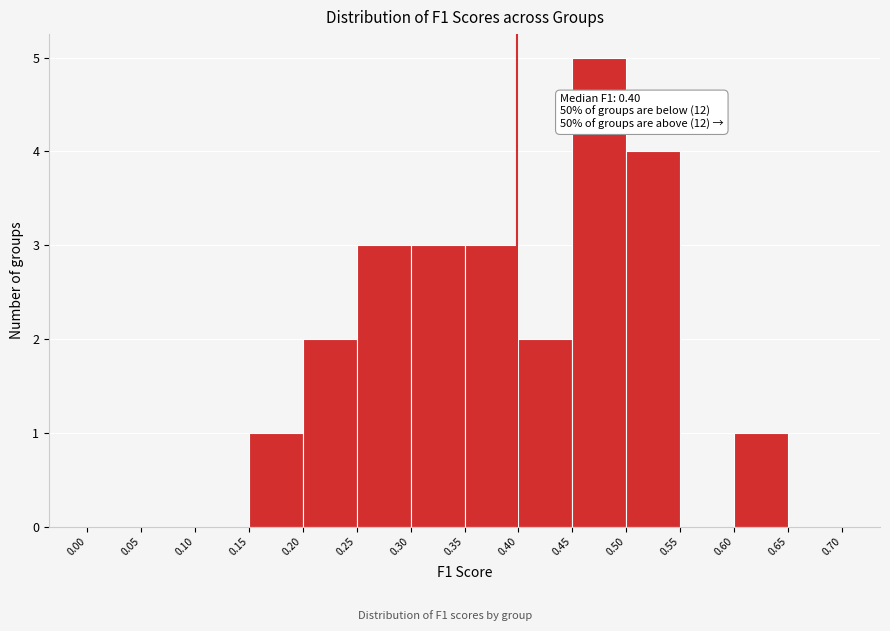

Which range on the x-axis has the tallest bar?

0.45 to 0.50